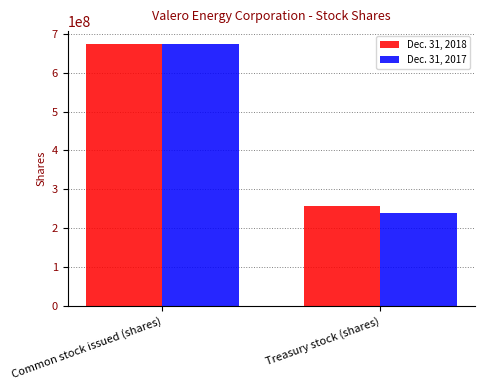

Reading left to right, extract all data points from this chart.

Dec. 31, 2018: Common stock issued (shares)=673501593	Treasury stock (shares)=255905051
Dec. 31, 2017: Common stock issued (shares)=673501593	Treasury stock (shares)=239603534